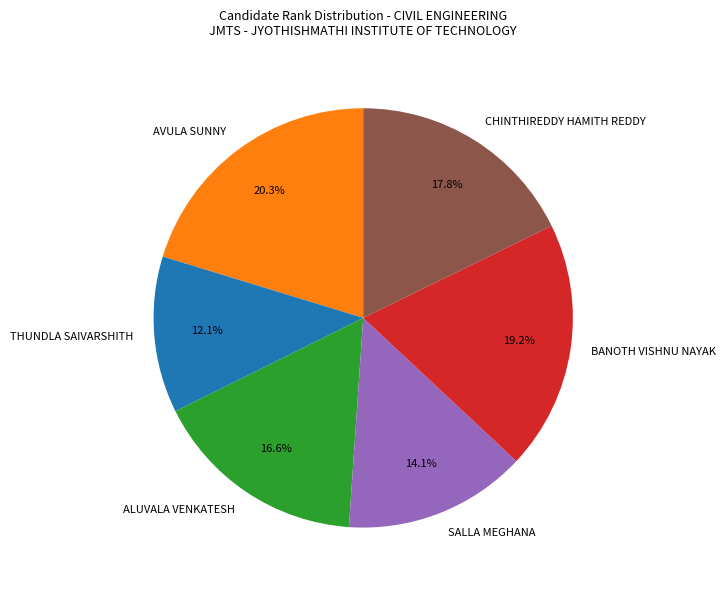

Rank the categories by value from lowest to highest.

THUNDLA SAIVARSHITH, SALLA MEGHANA, ALUVALA VENKATESH, CHINTHIREDDY HAMITH REDDY, BANOTH VISHNU NAYAK, AVULA SUNNY